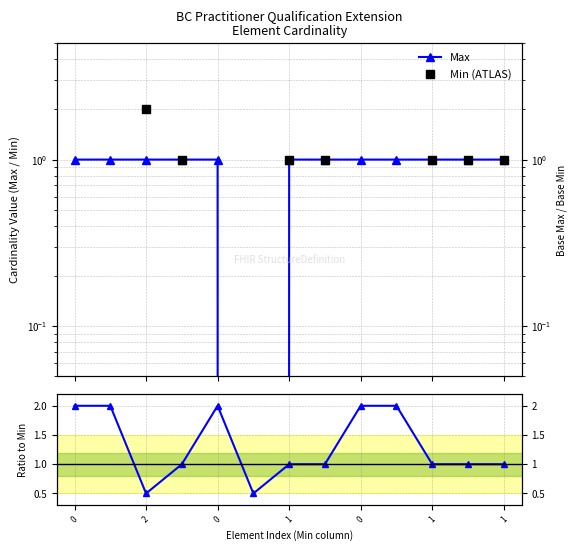

How many interior local valleys does the Base Min series have?

2